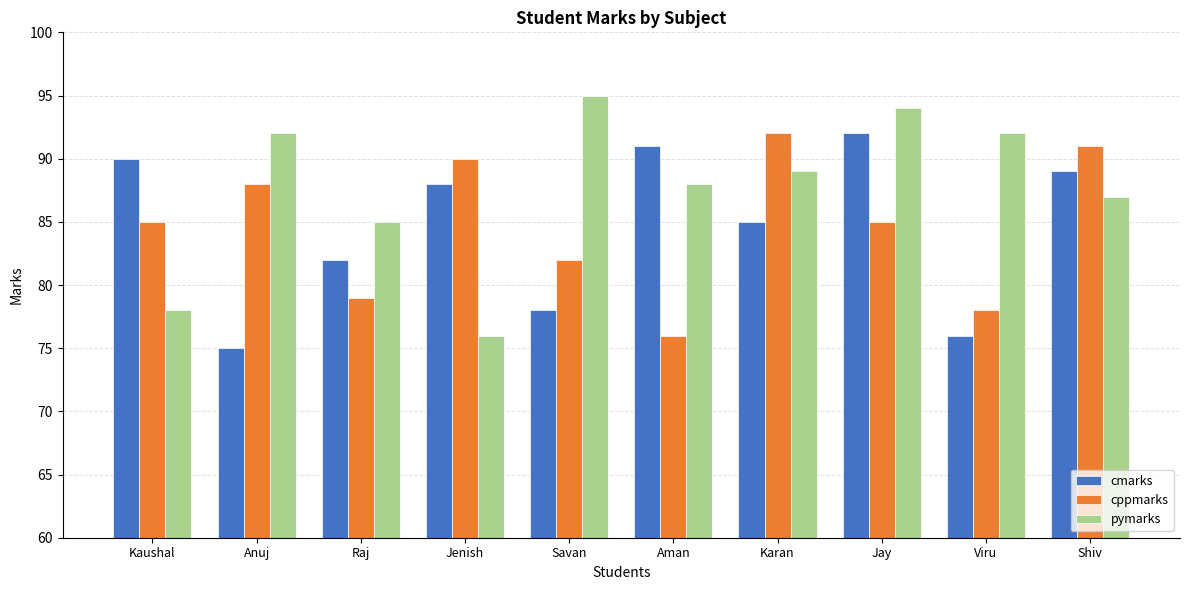

Is the value of cmarks at Viru greater than the value of pymarks at Viru?

No